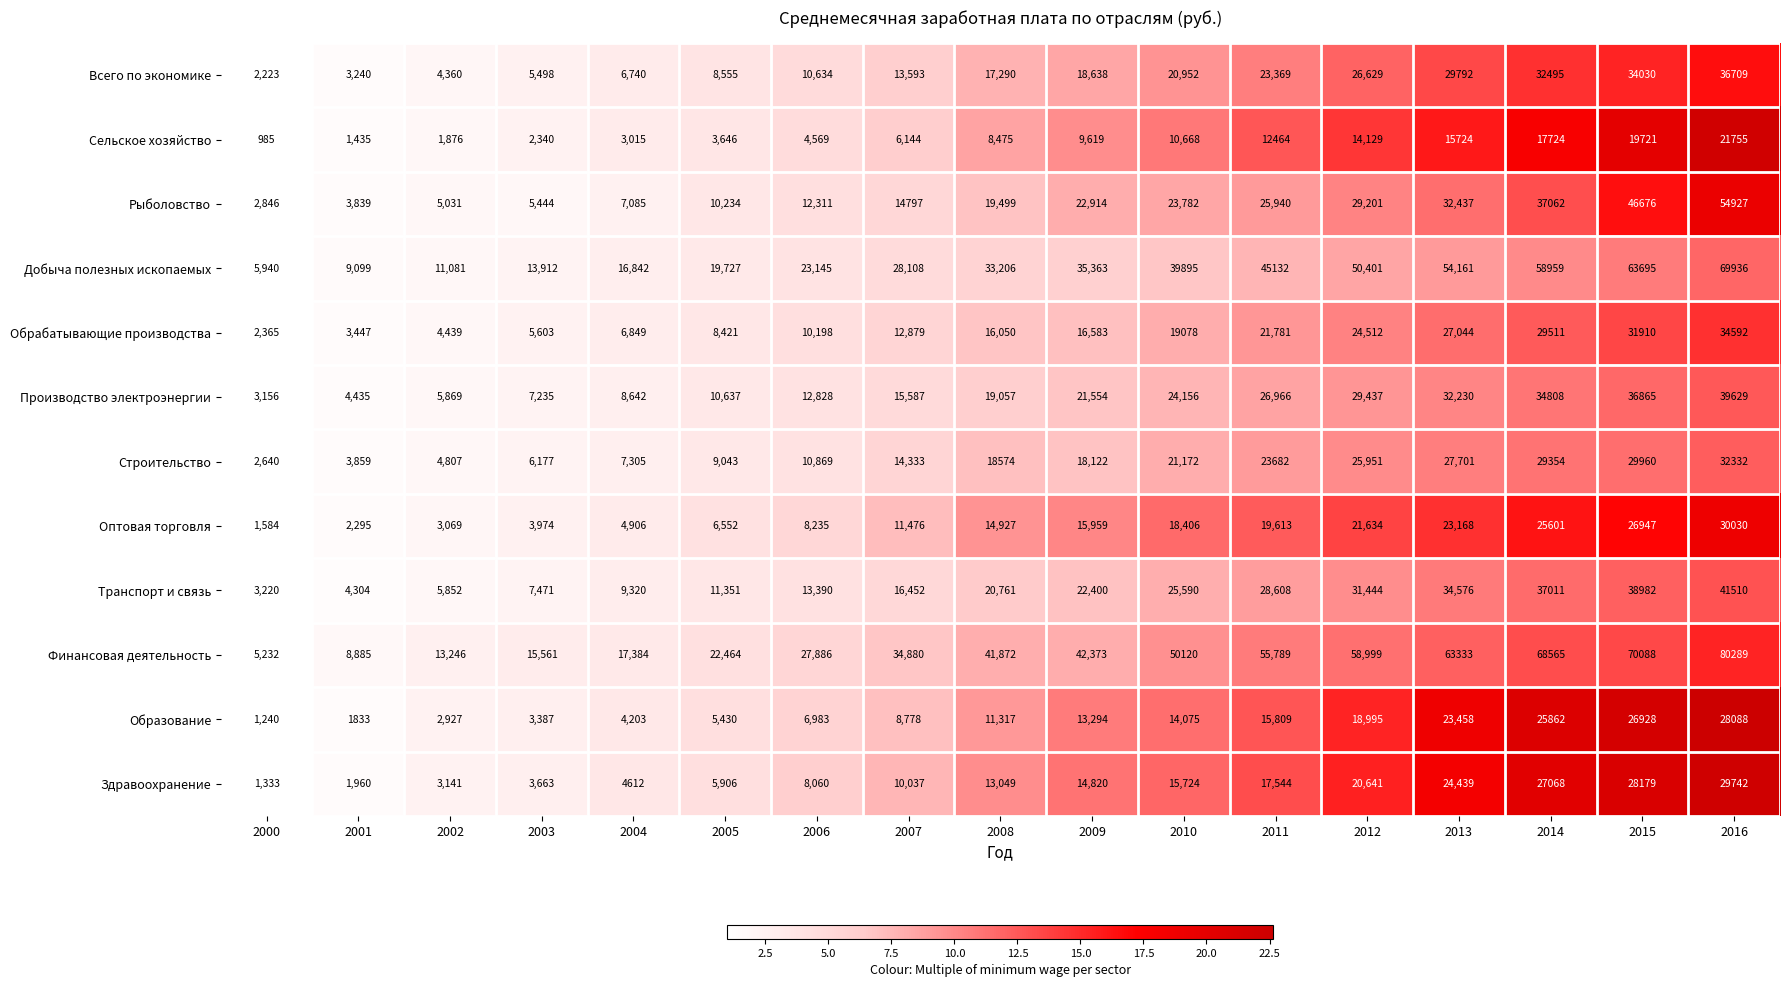

The value of Финансовая деятельность at 2013 is 108002. True or false?

False